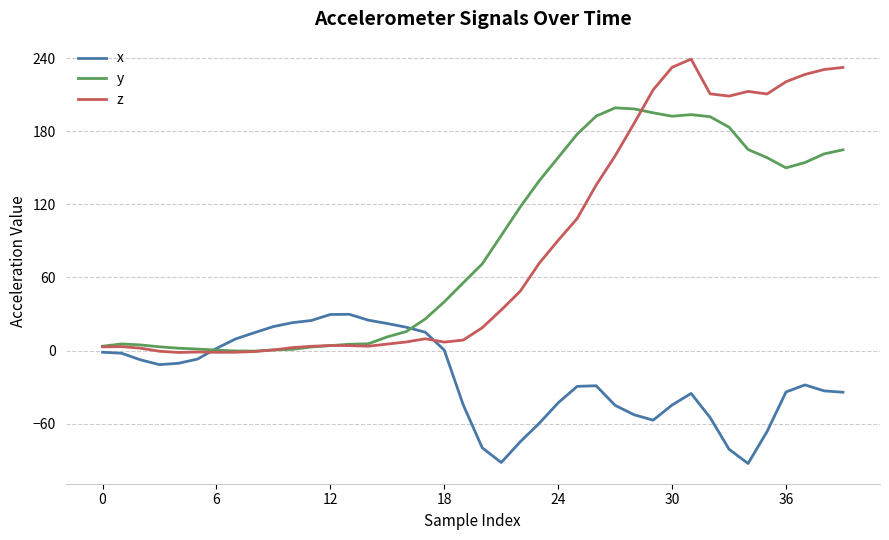

Is this an area chart (filled region under the line)?

No